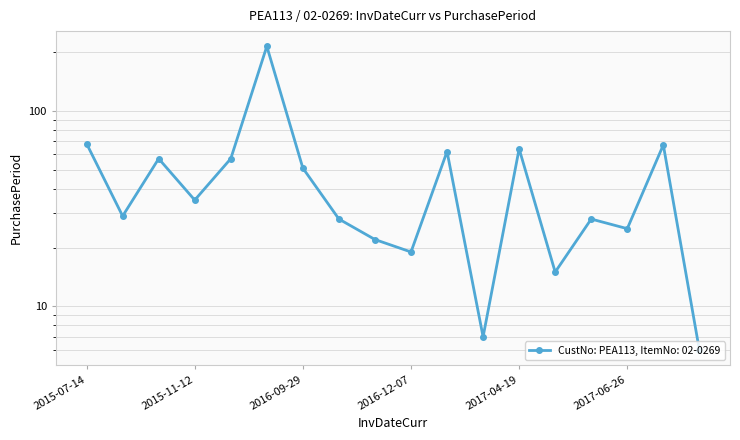

What is the maximum value shown in the chart?

214